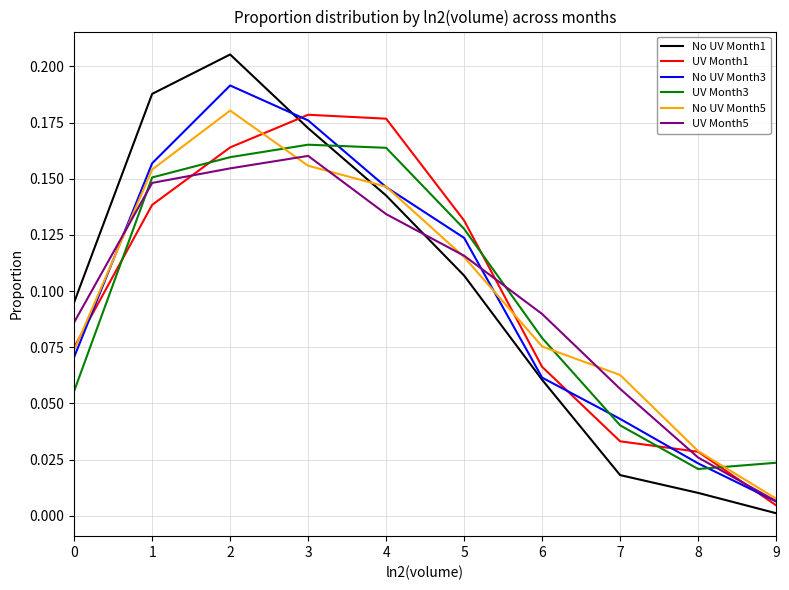

Which series has the widest spread of values?

No UV Month1